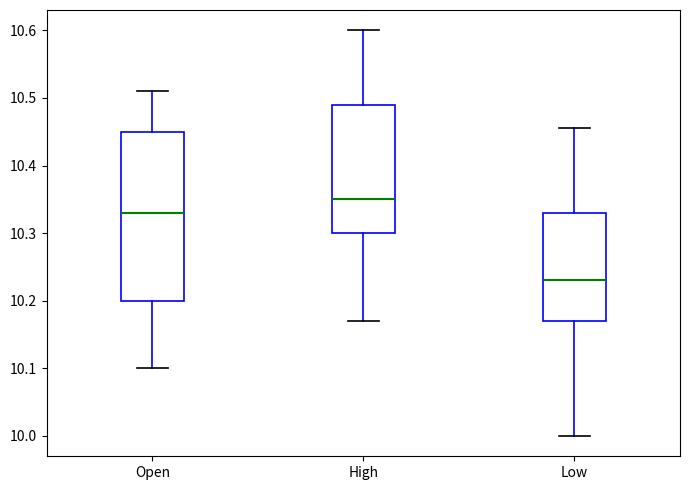

Which box has the lowest median line?

Low